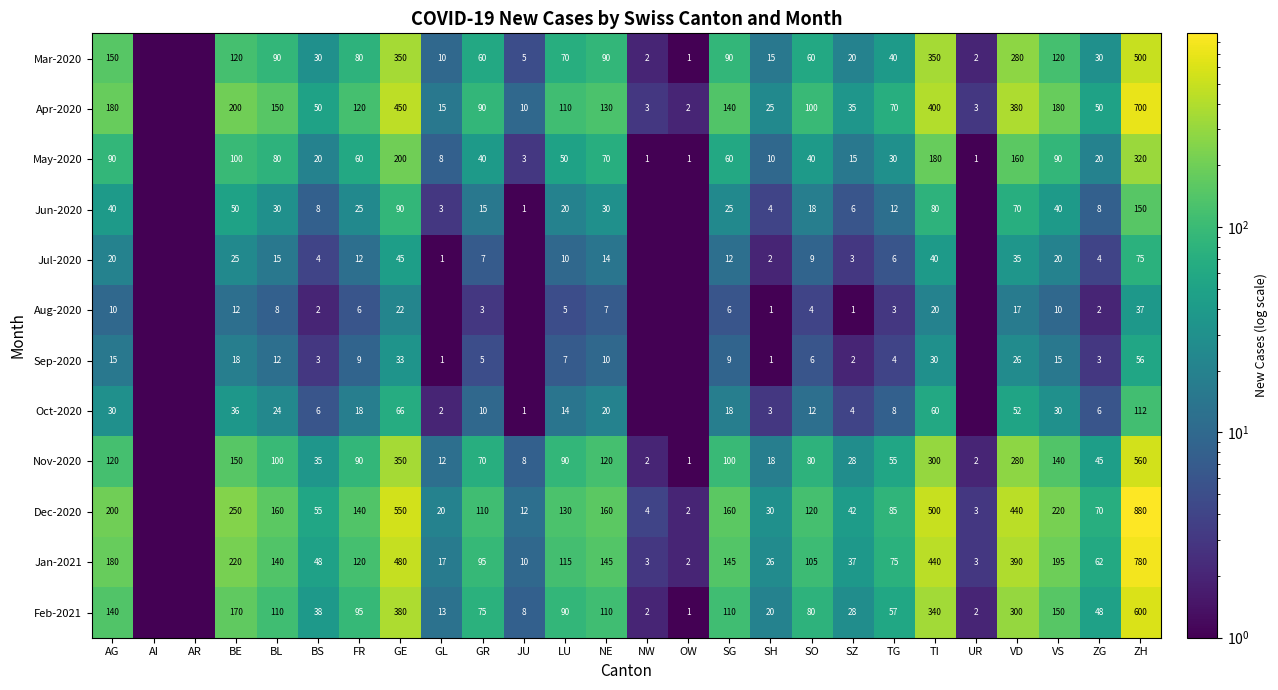

What is the difference between the Apr-2020 values at VD and SH?

355.0